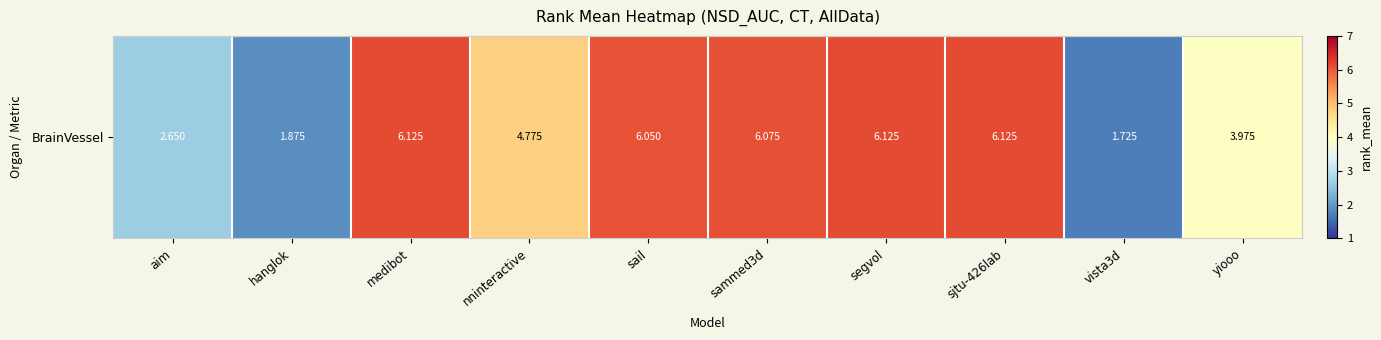

Rank the categories by value from highest to lowest.

medibot, segvol, sjtu-426lab, sammed3d, sail, nninteractive, yiooo, aim, hanglok, vista3d